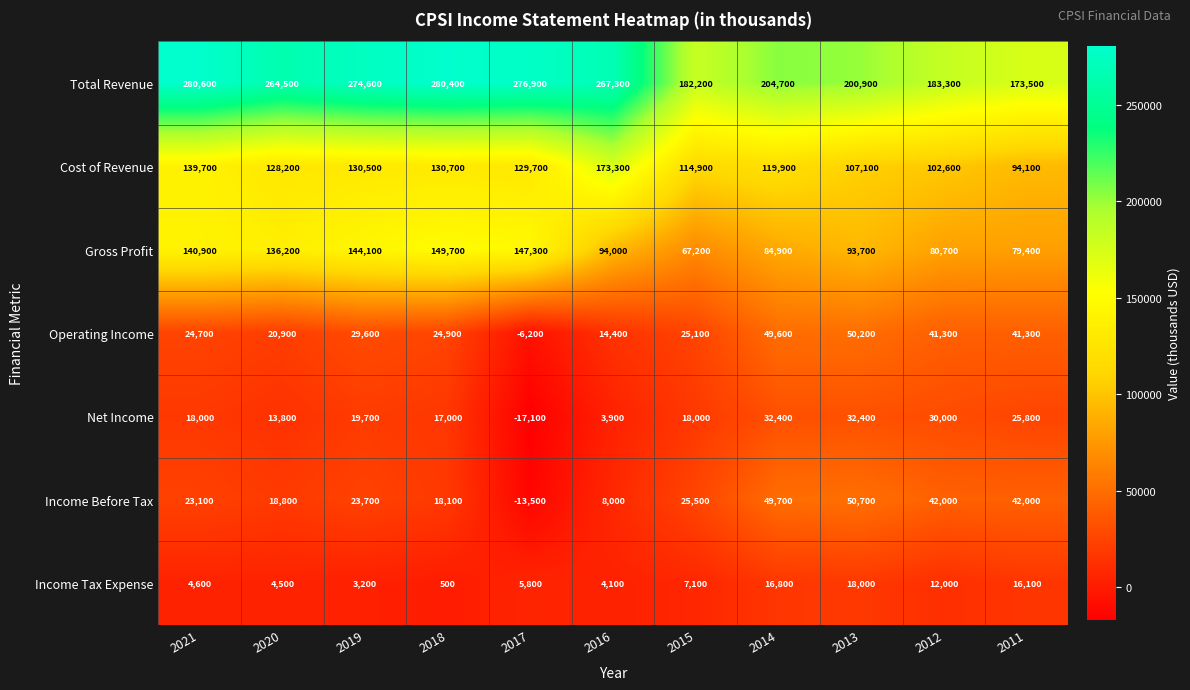

What is the difference between the second highest and second lowest values in the Gross Profit series?

67900